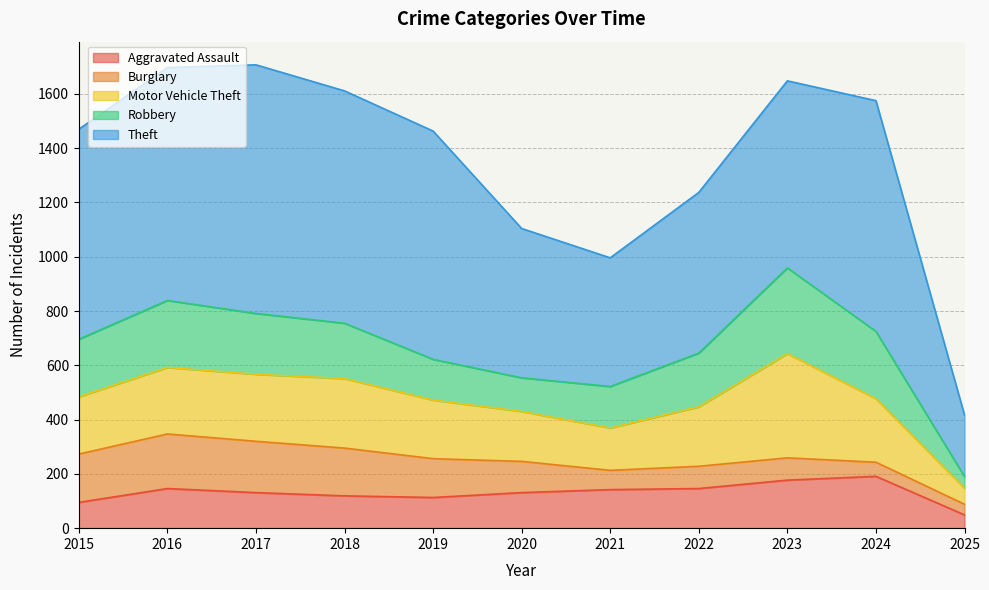

Does the chart display data point markers on the line(s)?

No